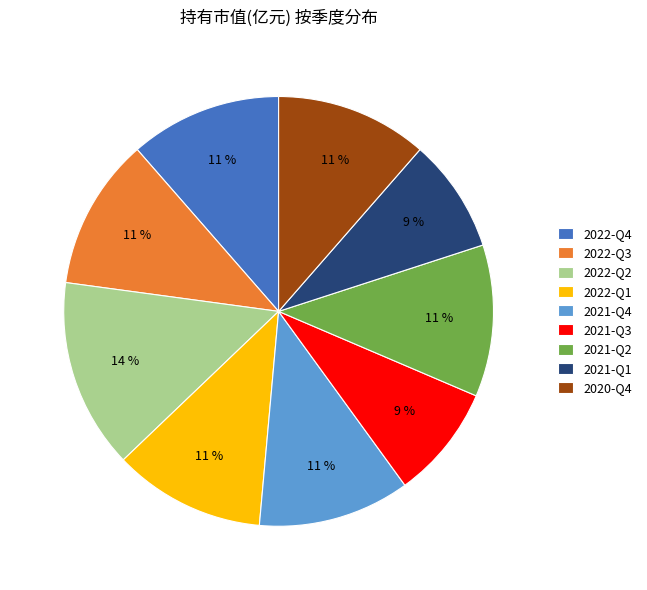

Combined, do 2022-Q2 and 2021-Q2 account for over 50%?

No